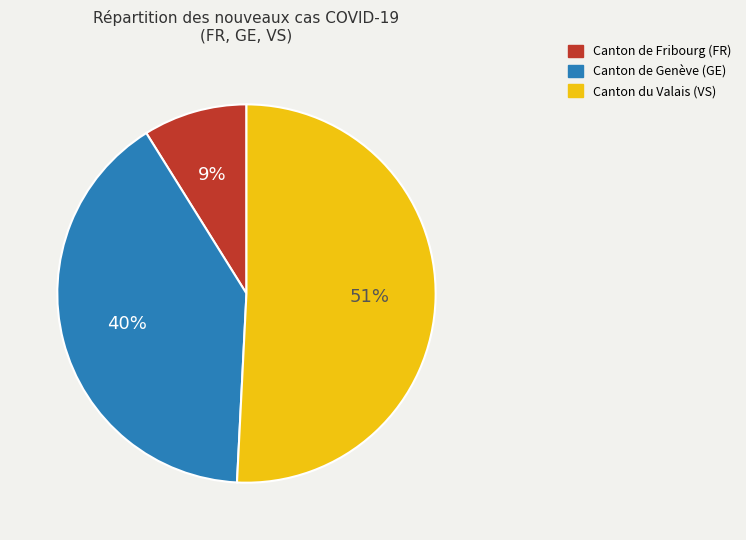

Does any single category account for the majority?

Yes